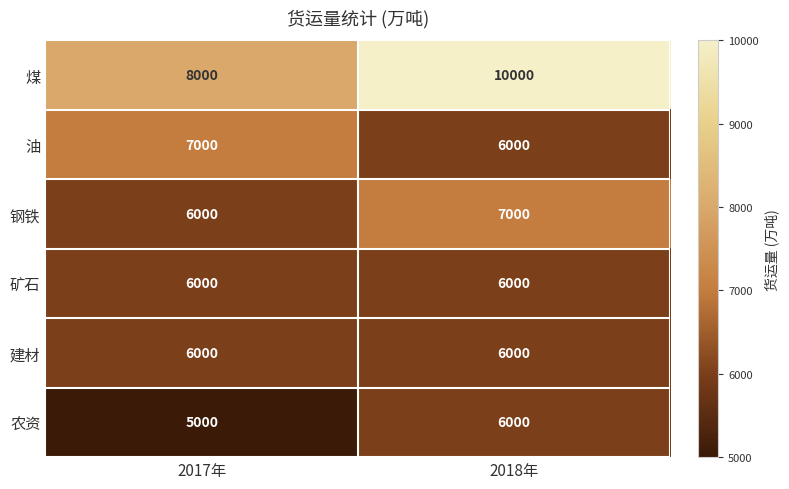

Which series has the largest total across all categories?

煤